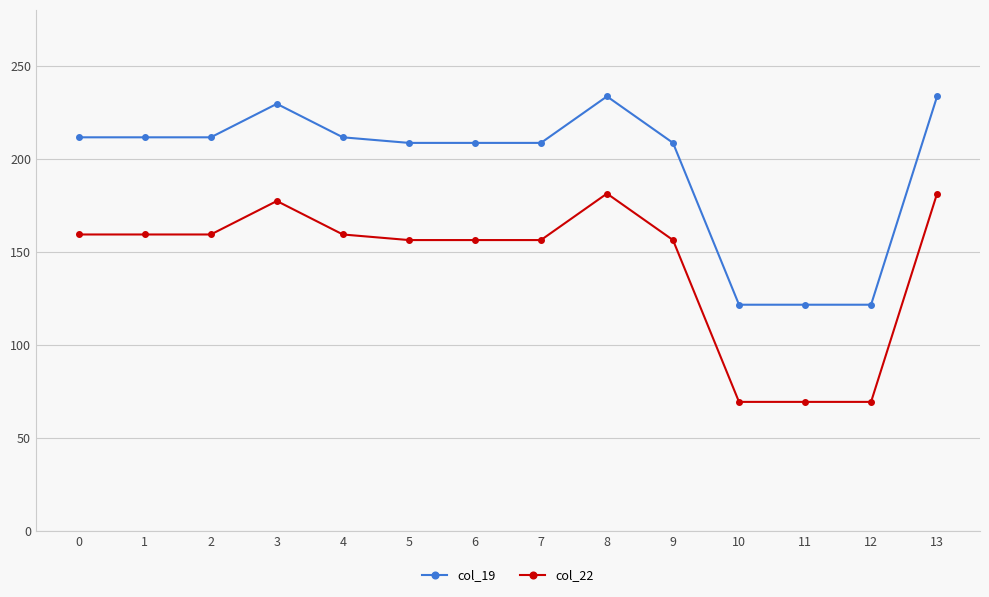

Reading left to right, extract all data points from this chart.

col_19: 211.5	211.5	211.5	229.5	211.5	208.5	208.5	208.5	233.5	208.5	121.5	121.5	121.5	233.5
col_22: 159.3	159.3	159.3	177.3	159.3	156.3	156.3	156.3	181.3	156.3	69.3	69.3	69.3	181.3